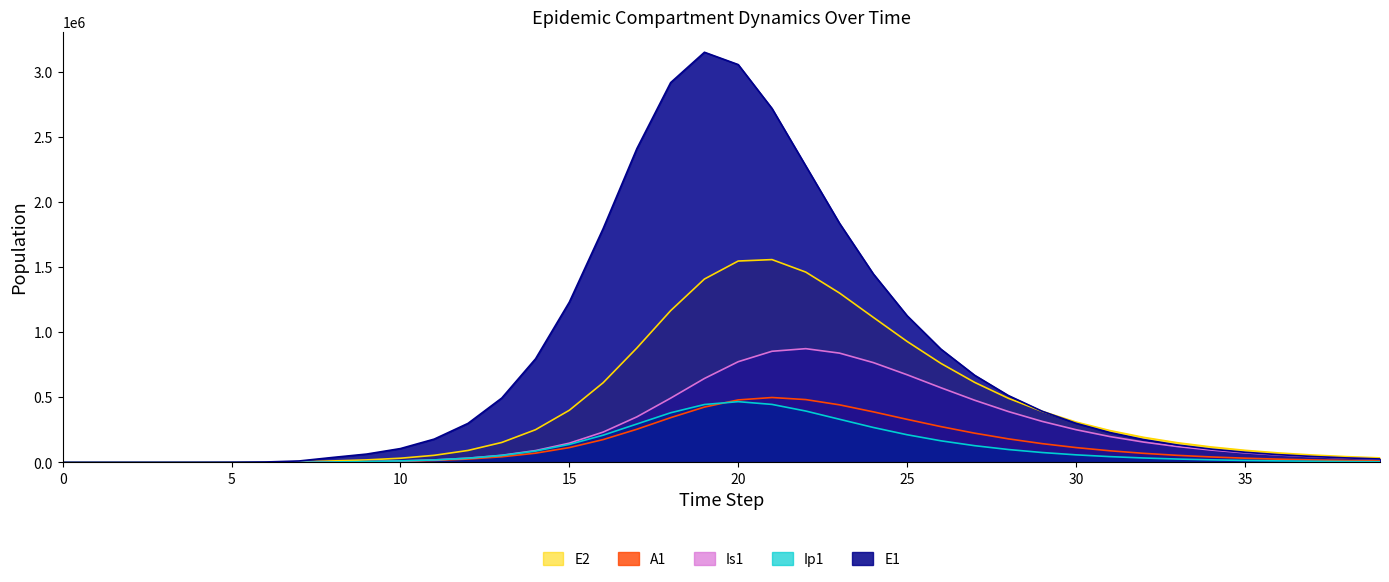

How many times do E2 and Is1 cross each other?

1